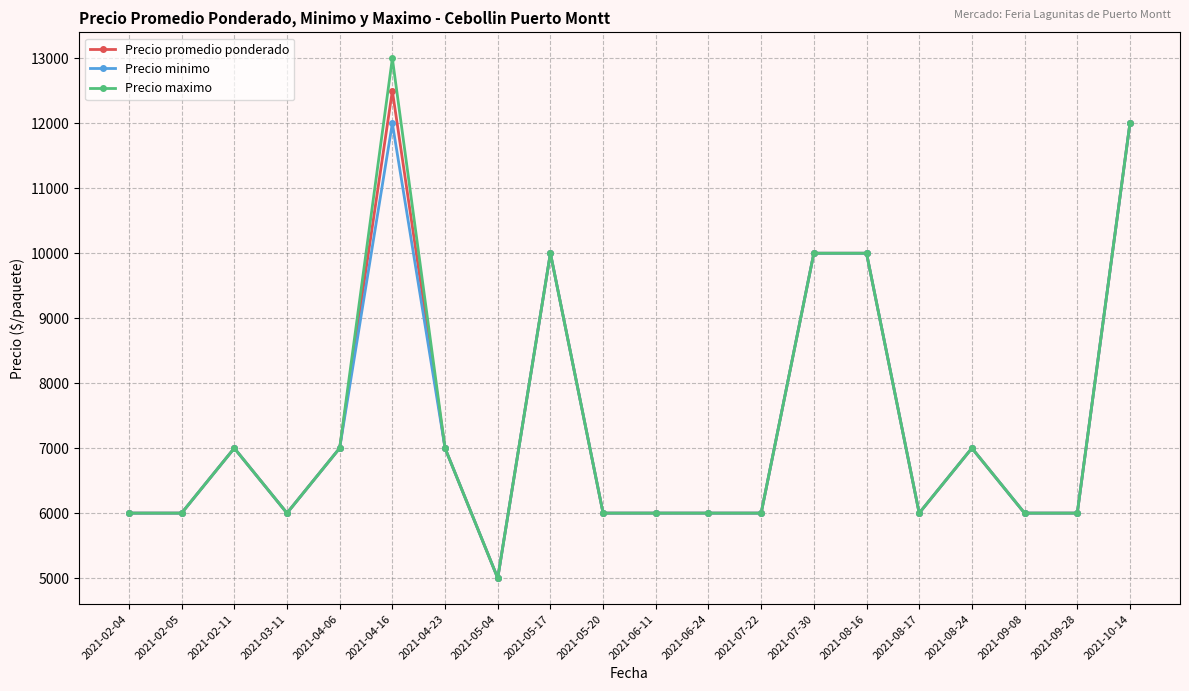

Count the number of categories in the chart.

20